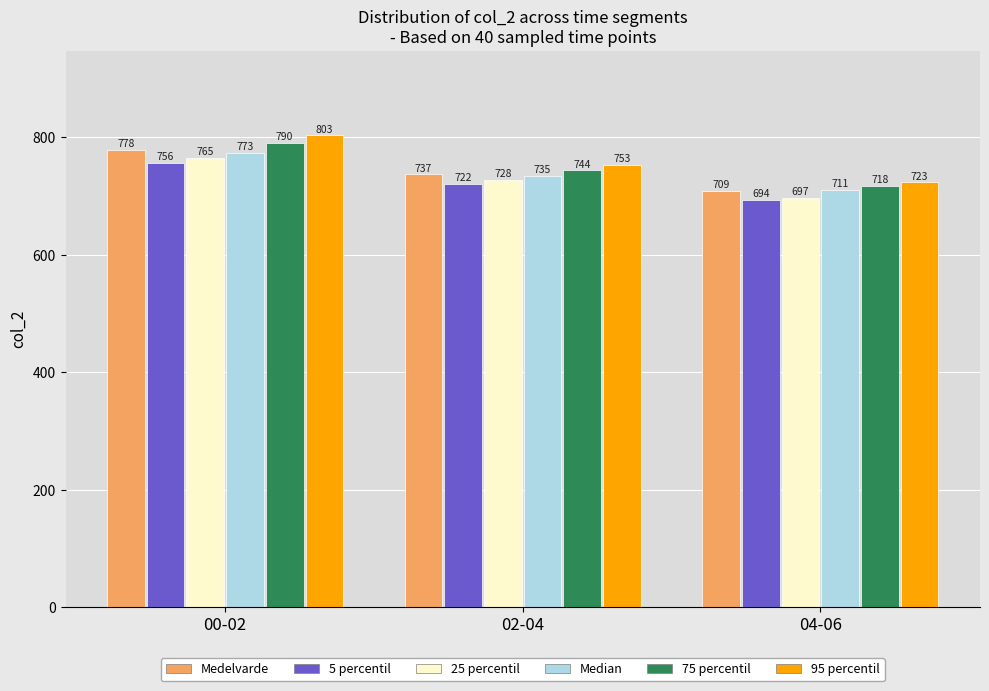

Is the value of 75 percentil at 00-02 greater than the value of 25 percentil at 04-06?

Yes